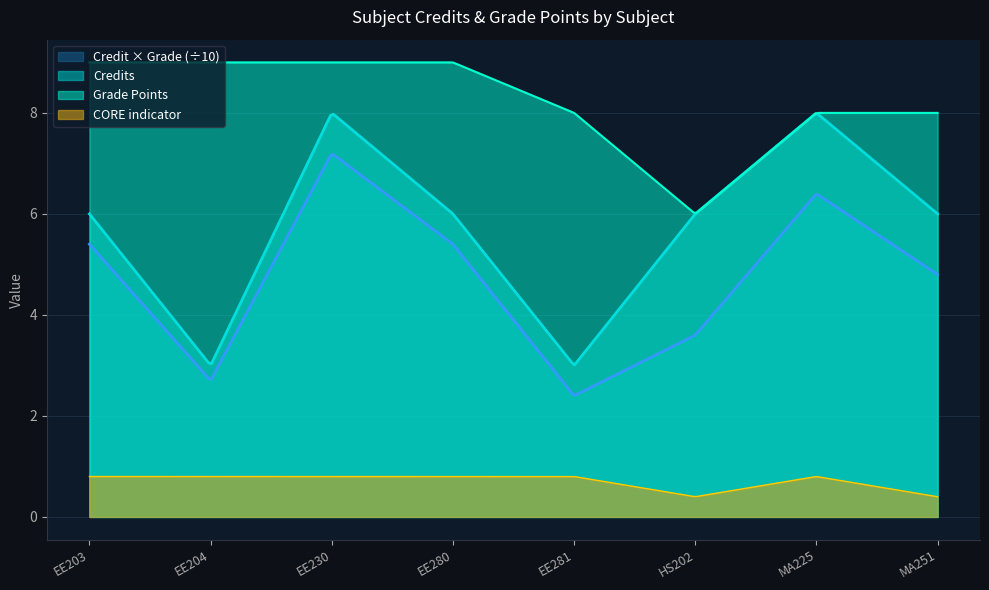

What is the highest value of the Credit × Grade (÷10) series?

7.2